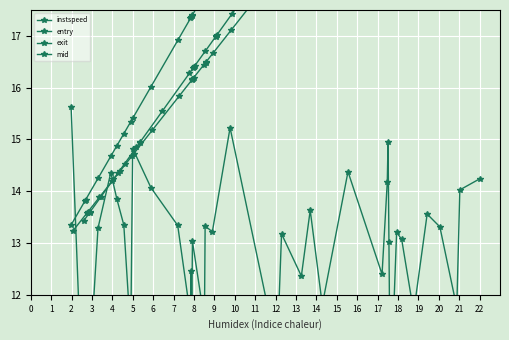

What is the value of the exit point at the 5th from the left?

14.2